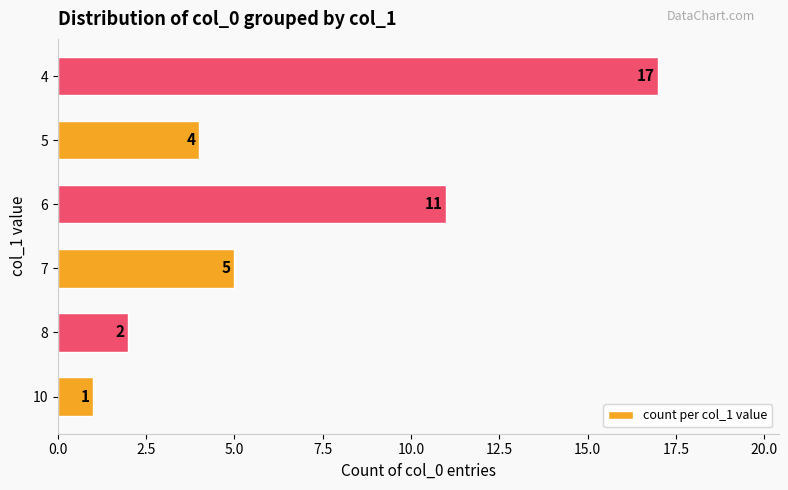

Does the chart contain any negative values?

No